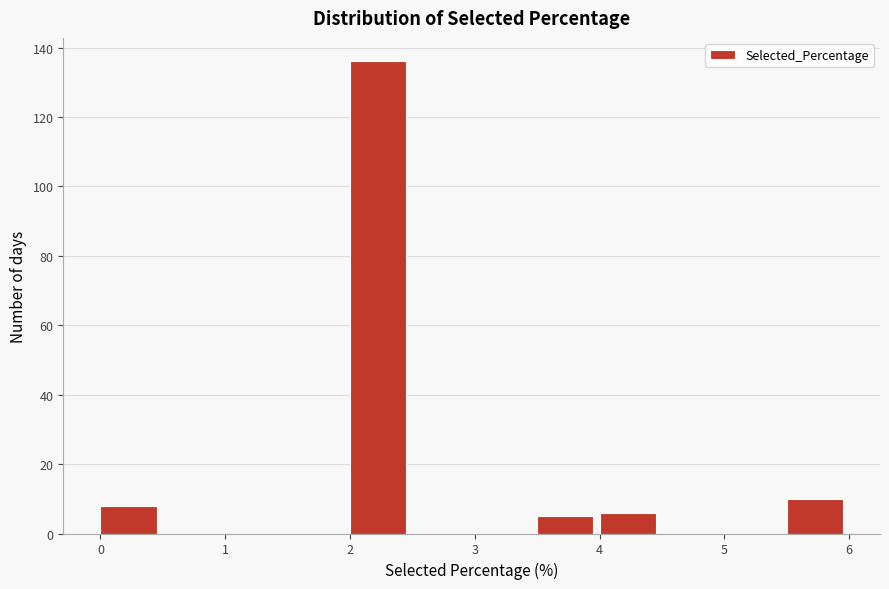

Reading left to right, transcribe this chart: for each bar, give the range it covers on the x-axis and its height. The values are not printed on the chart, so give them approximately, as read against the axis.

0.0 to 0.5: 8
0.5 to 1.0: 0
1.0 to 1.5: 0
1.5 to 2.0: 0
2.0 to 2.5: 136
2.5 to 3.0: 0
3.0 to 3.5: 0
3.5 to 4.0: 6
4.0 to 4.5: 6
4.5 to 5.0: 0
5.0 to 5.5: 0
5.5 to 6.0: 10